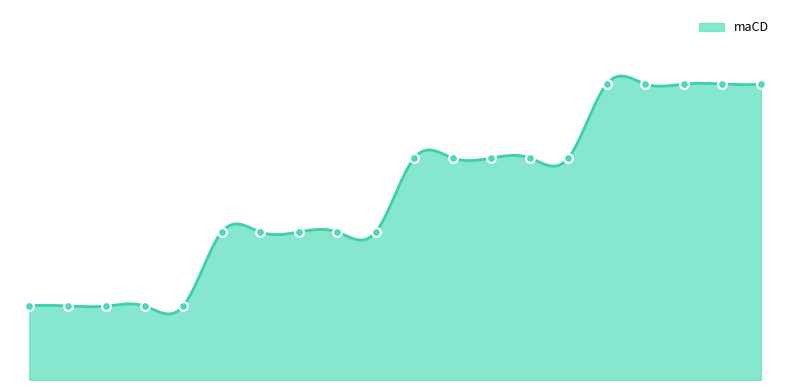

Between 14 and 12, which is larger?

14